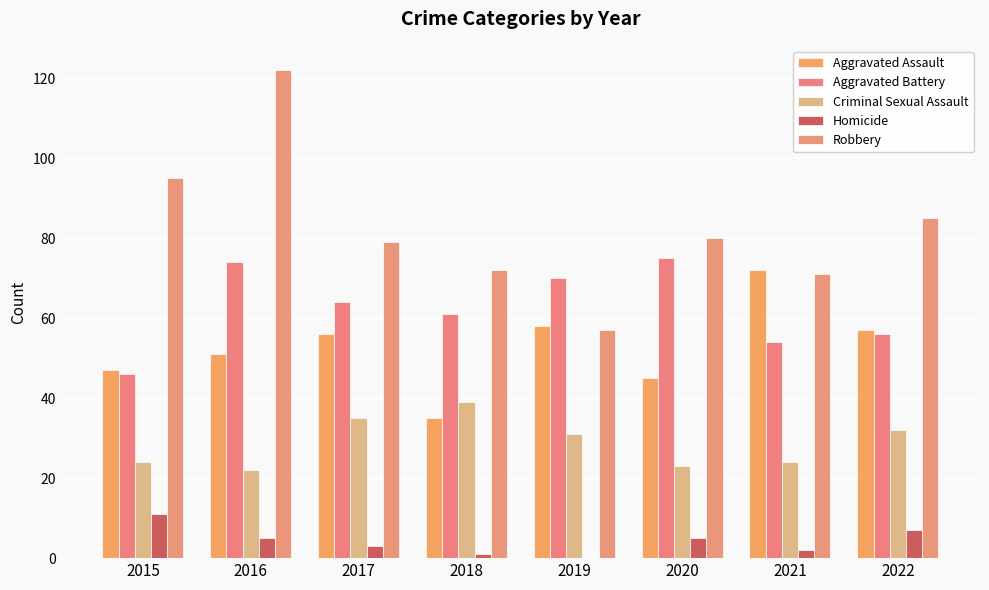

Are the bars grouped side by side (vs. stacked)?

Yes